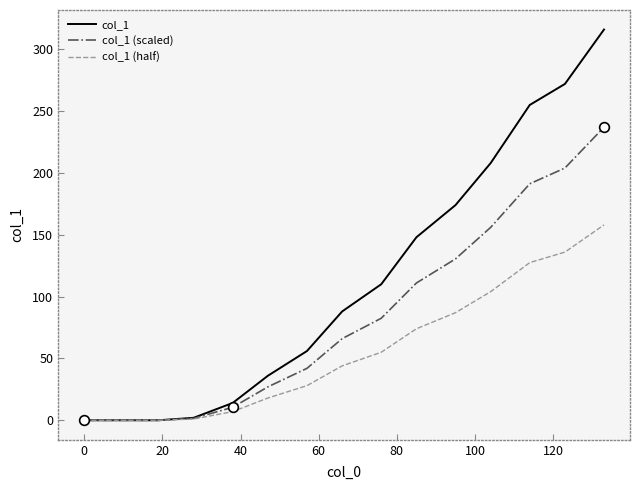

Which series has the widest spread of values?

col_1